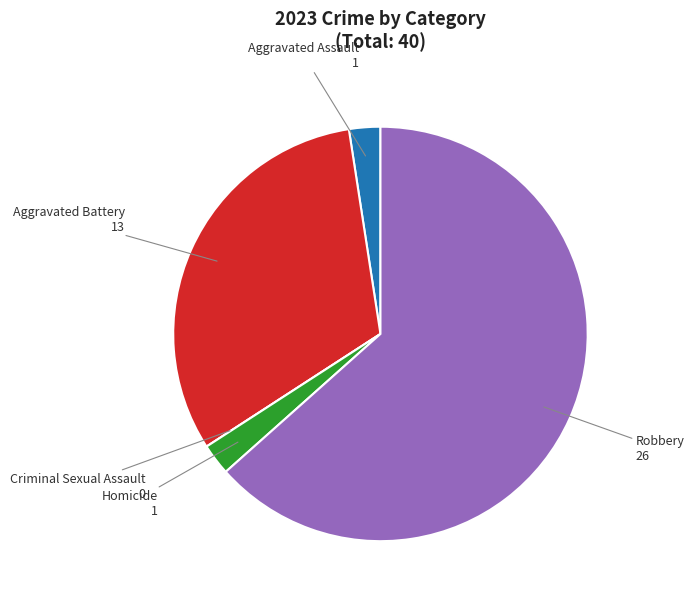

Is there any slice that represents more than half of the pie?

Yes